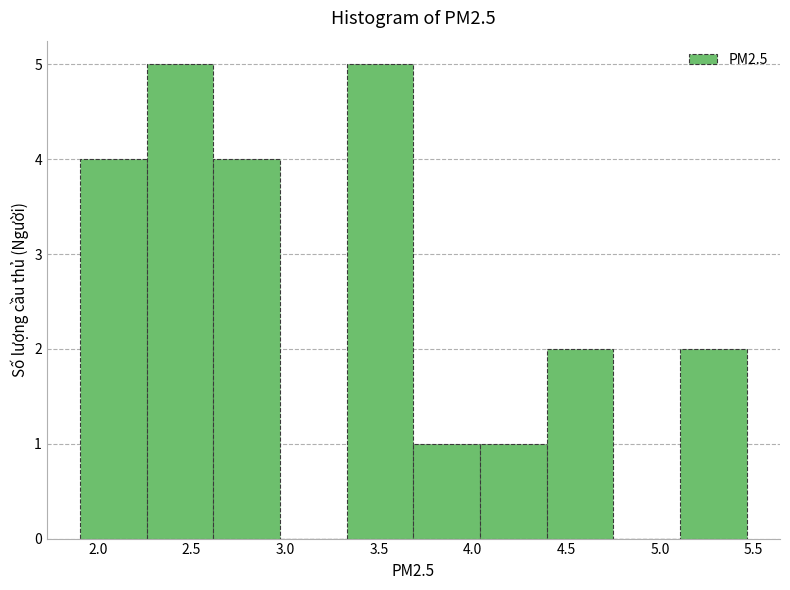

What is the height of the bar covering 3.35 to 3.70 on the x-axis? Neither the bar edges nor the heights are printed on the chart, so give them approximately, as read against the axes.

5